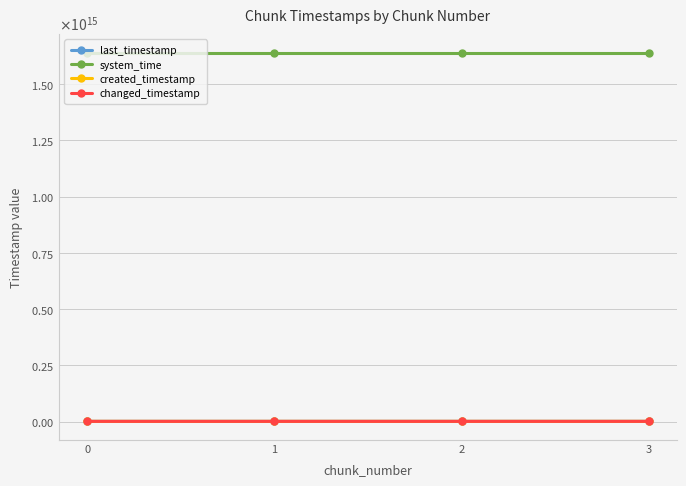

What is the difference between the last_timestamp values at 3 and 0?

1859551732